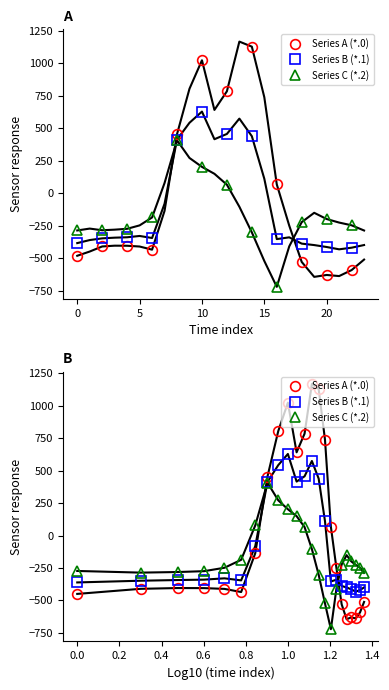

What is the maximum value shown in the chart?

1167.2